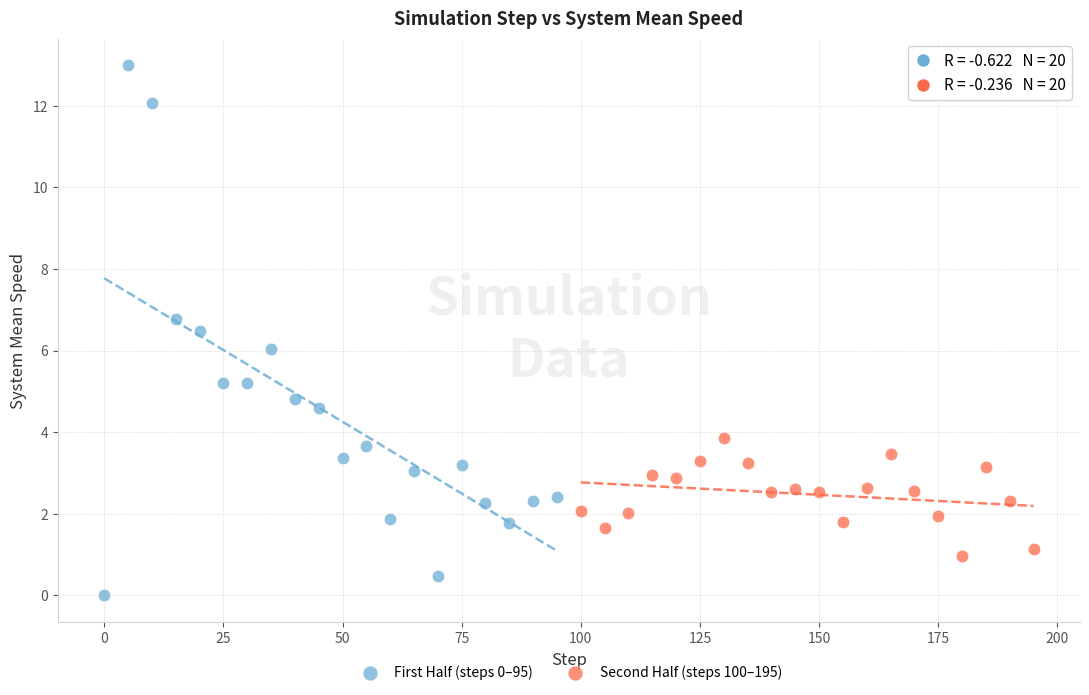

Which series reaches the maximum Y coordinate?

First Half (steps 0–95)